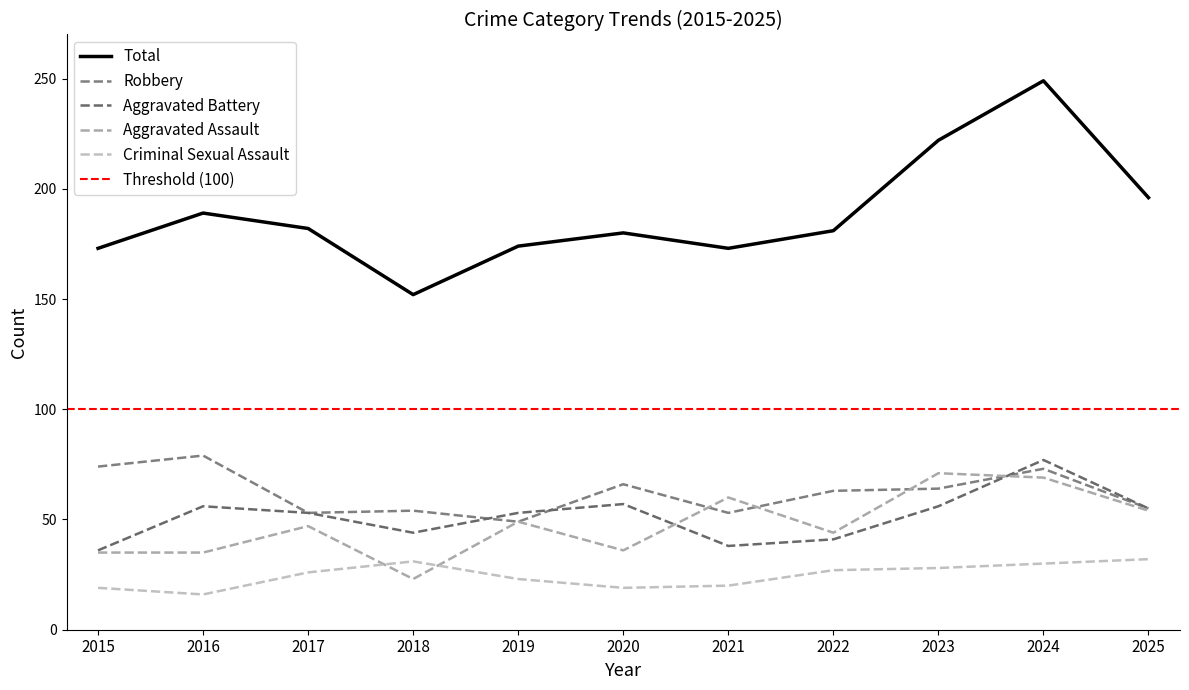

Reading left to right, what are all the values shown in this chart?

Aggravated Assault: 35	35	47	23	49	36	60	44	71	69	54
Aggravated Battery: 36	56	53	44	53	57	38	41	56	77	55
Criminal Sexual Assault: 19	16	26	31	23	19	20	27	28	30	32
Robbery: 74	79	53	54	49	66	53	63	64	73	55
Total: 173	189	182	152	174	180	173	181	222	249	196